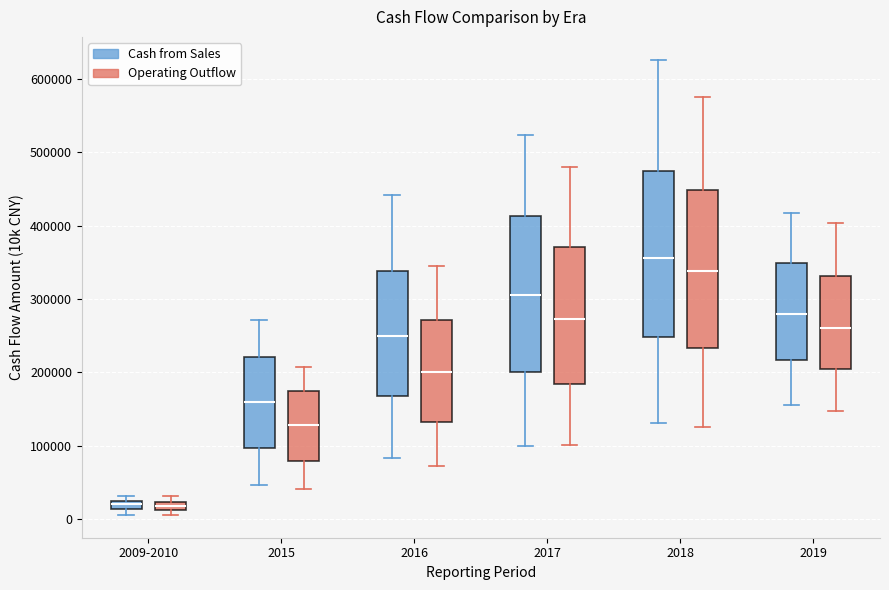

Which box's median line is the highest?

2018 (Cash from Sales)